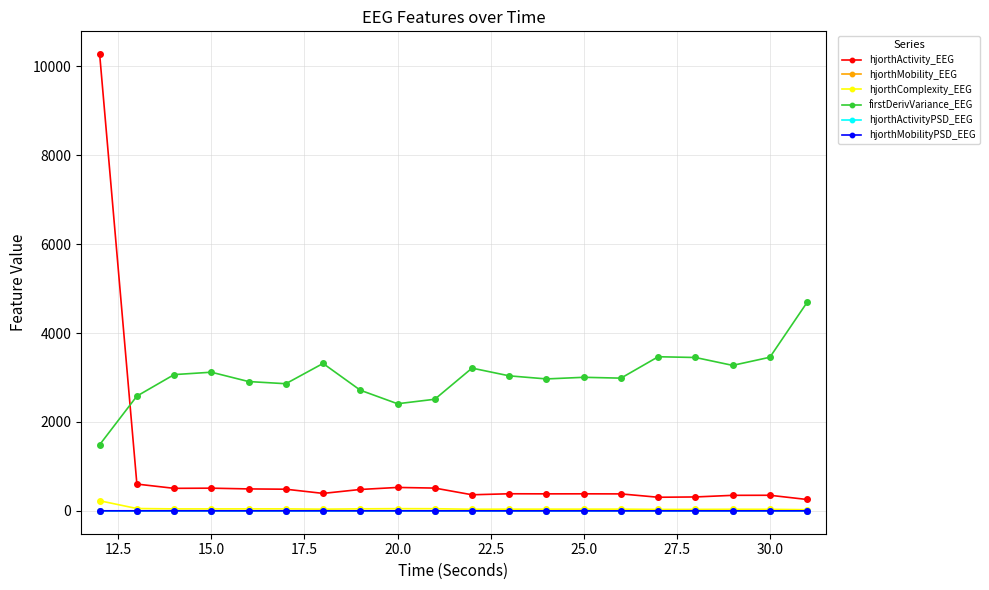

What is the maximum value for hjorthActivity_EEG?

10274.8